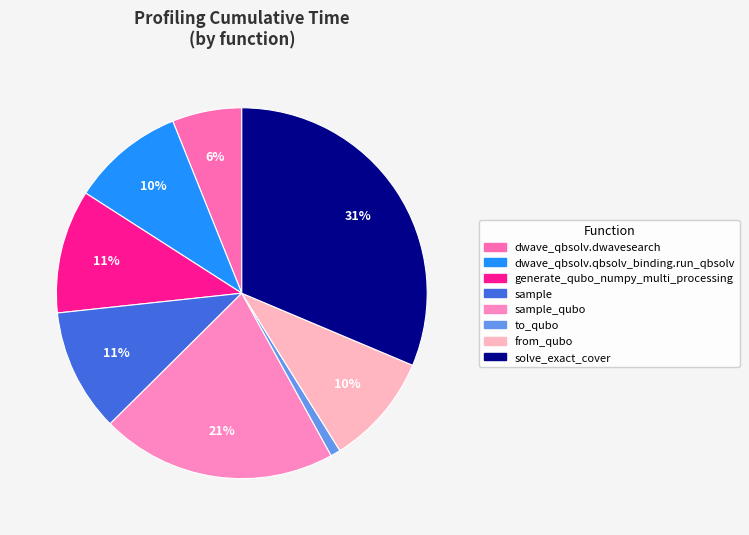

What percentage is NOT represented by sample?

89.3%